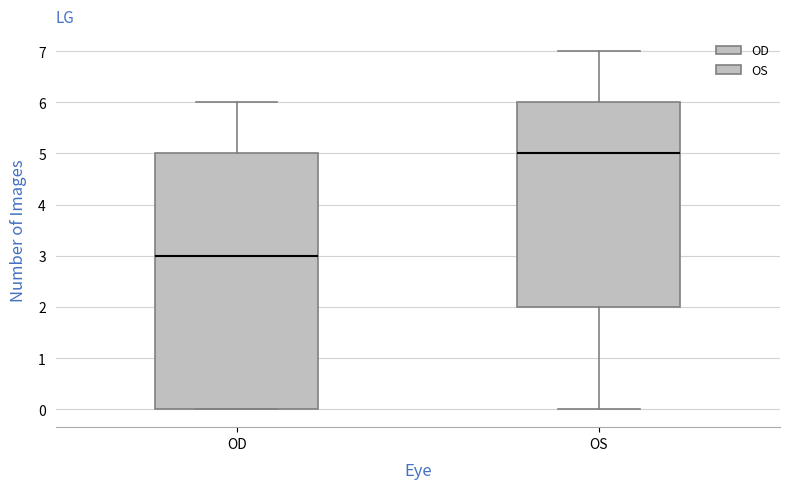

Reading left to right, read every box against the y-axis: the position of its median line, the range the box covers, and the ends of its whiskers. The values are not printed on the chart, so give them approximately, as read against the axis.

OD: median 3, box 0 to 5, whiskers 0 to 6
OS: median 5, box 2 to 6, whiskers 0 to 7